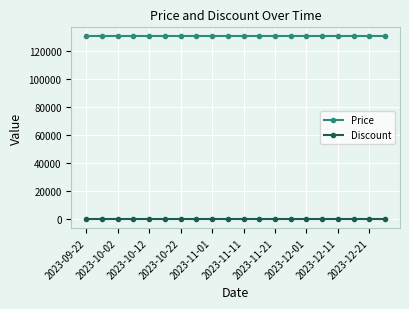

What is the minimum value for Price?

130500